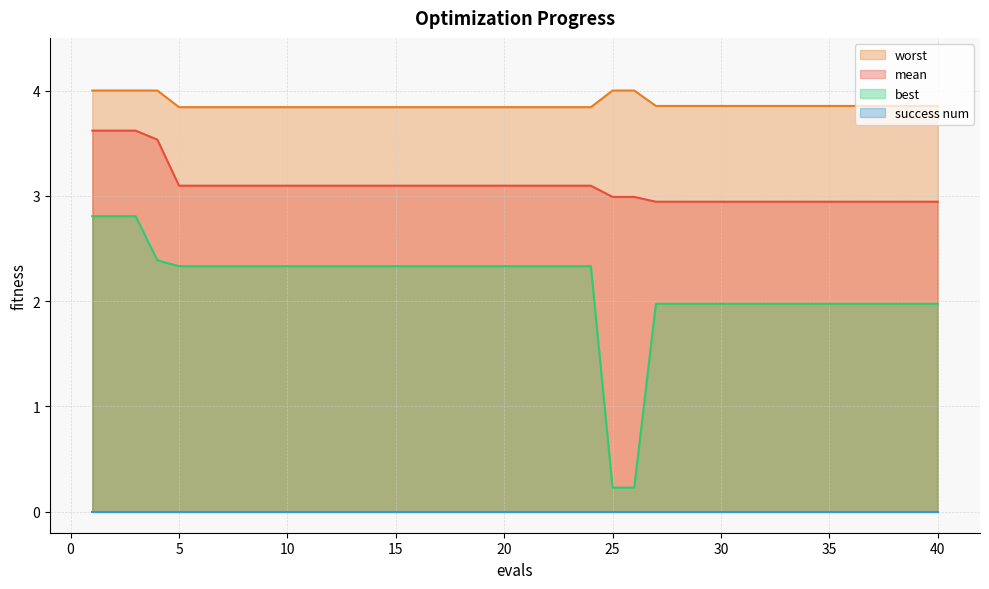

What is the difference between the maximum and minimum values in the best series?

2.6